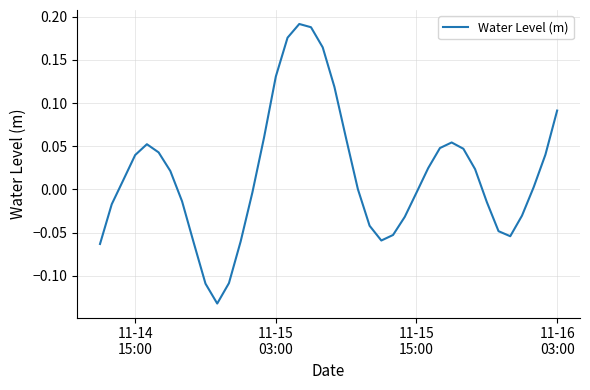

What is the difference between the maximum and minimum values?

0.3